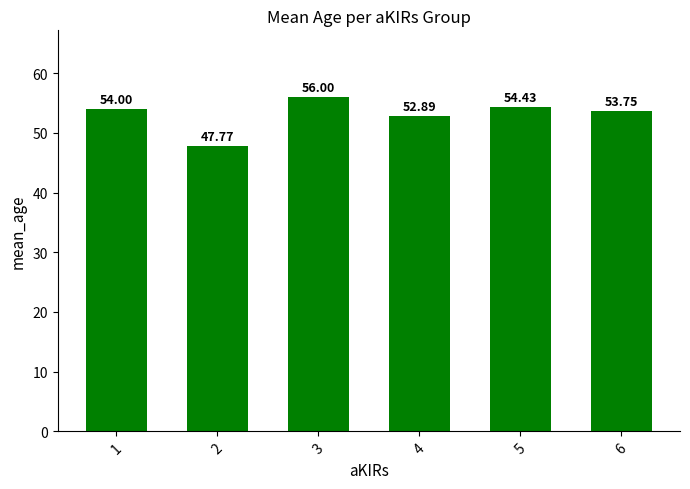

Reading left to right, transcribe all the data shown in this chart.

54.0	47.8	56.0	52.9	54.4	53.8